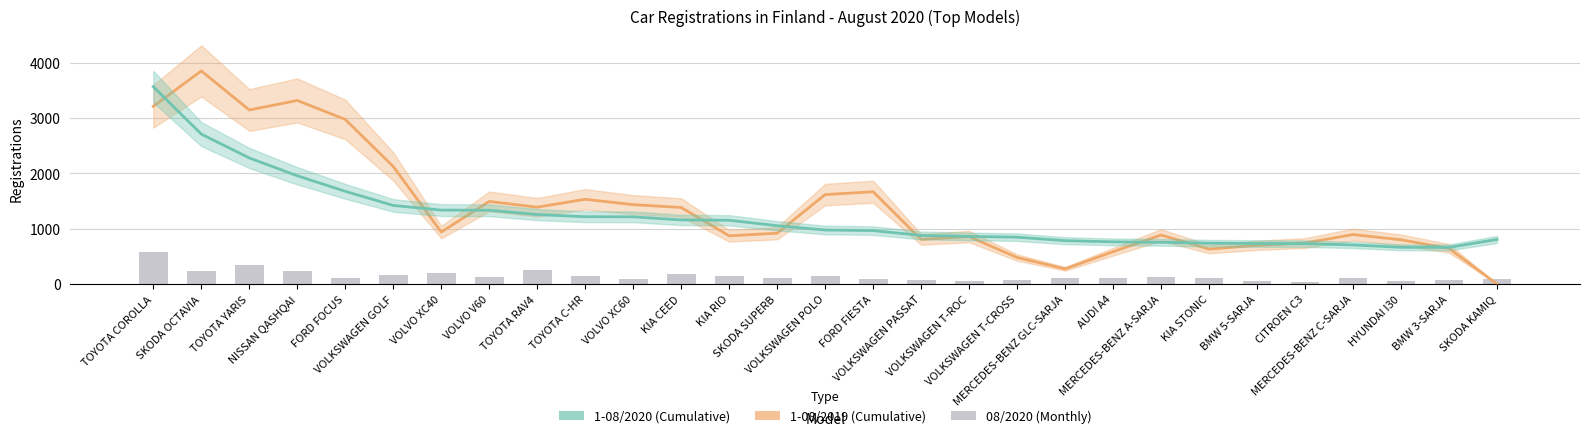

At which category is the sum across all series the highest?

TOYOTA COROLLA